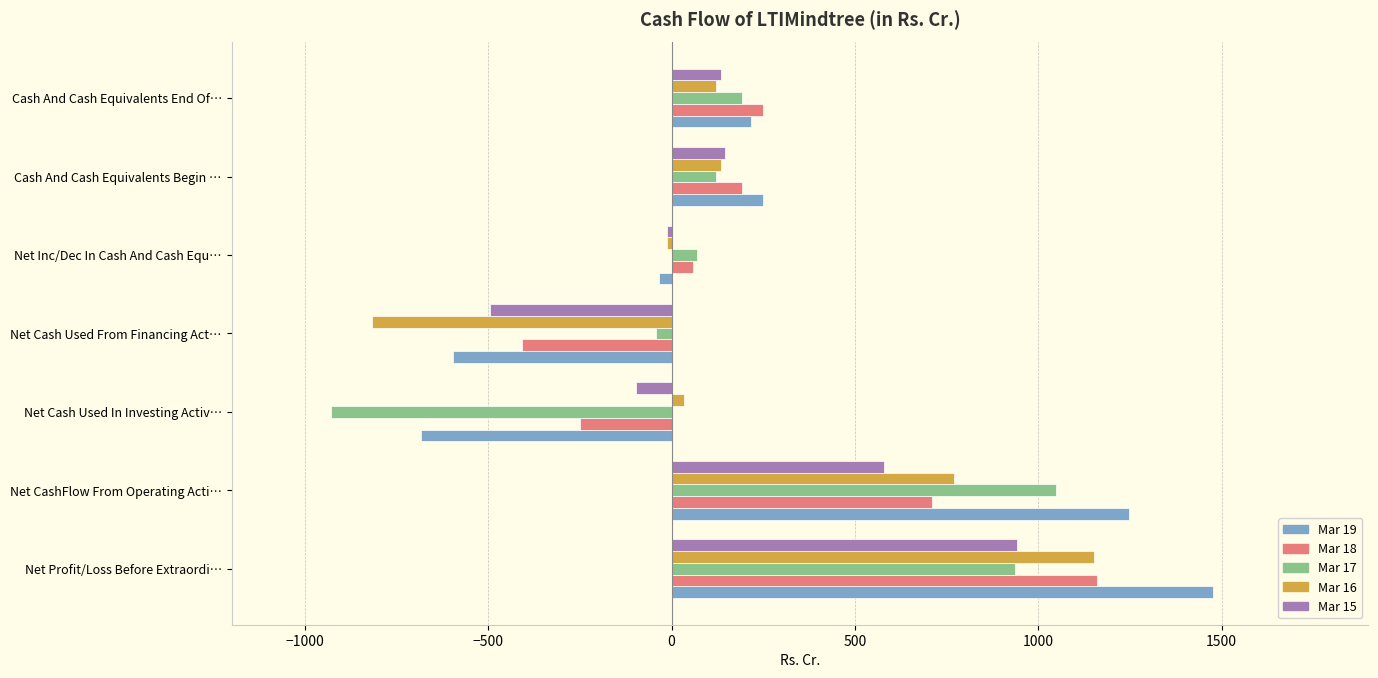

True or false: Mar 19 has a value of -1152.4 at Net Cash Used In Investing Activ….

False